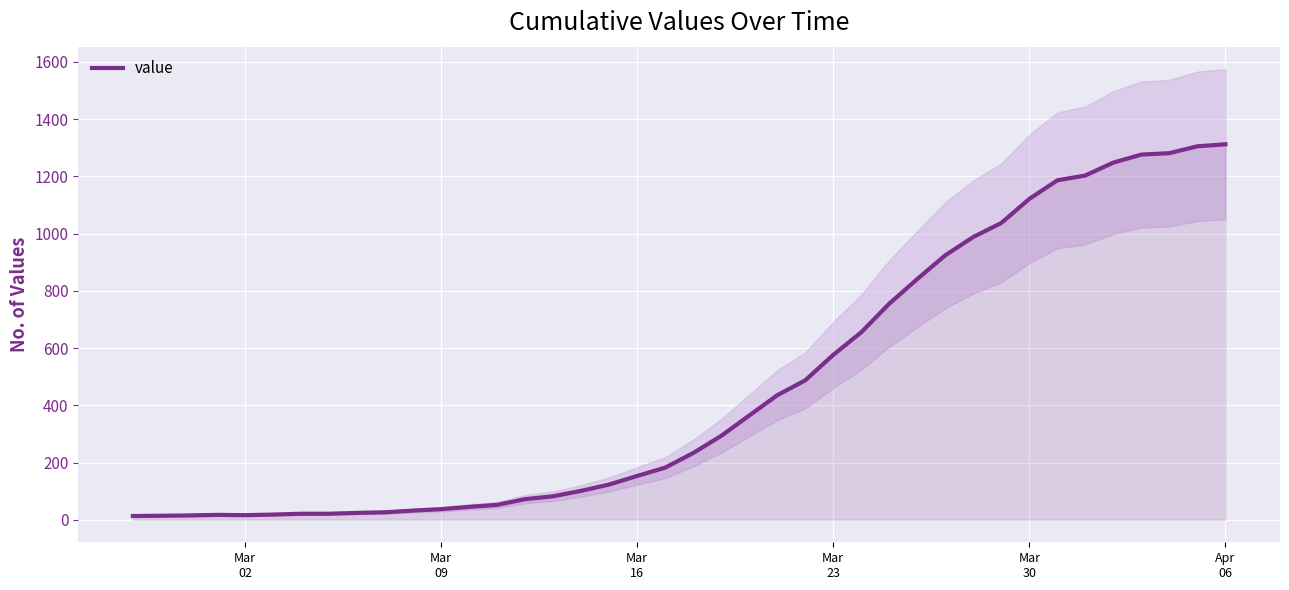

What is the average value?

465